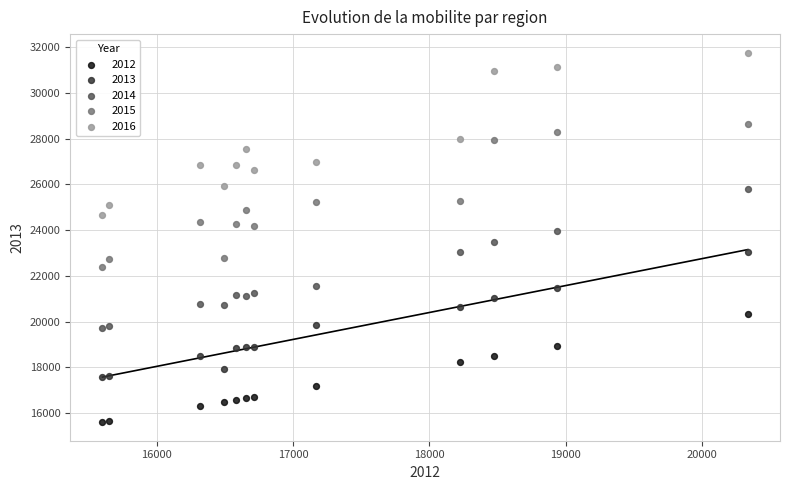

Which series contains the lowest Y value?

2012